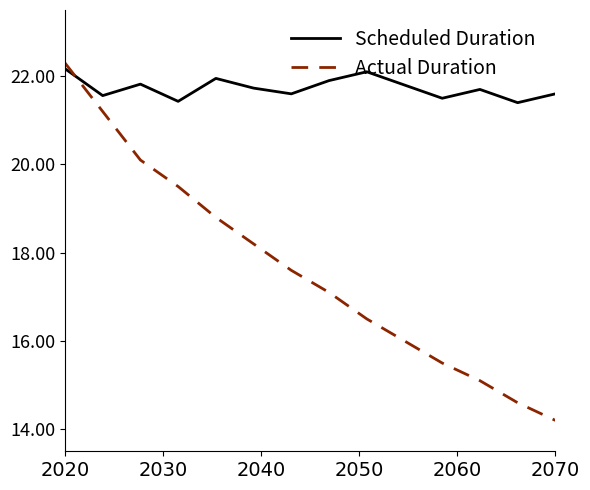

Which series has the largest range (max minus min)?

Actual Duration